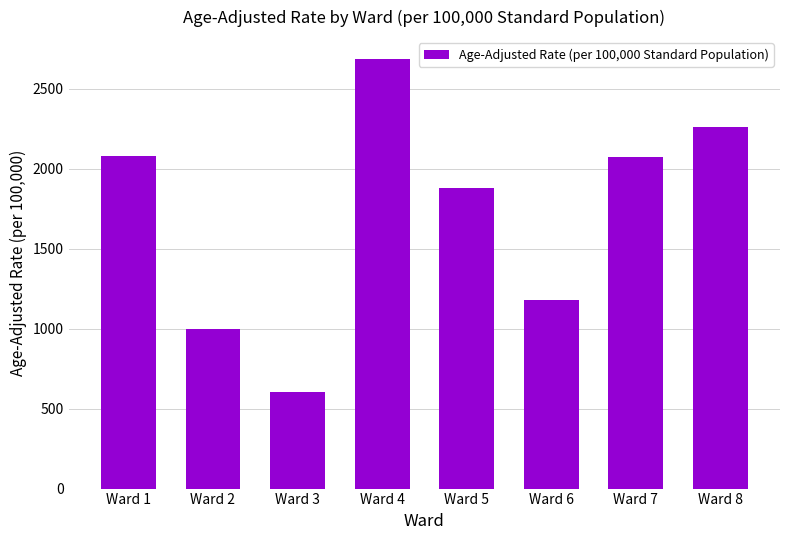

What is the average value?

1719.7